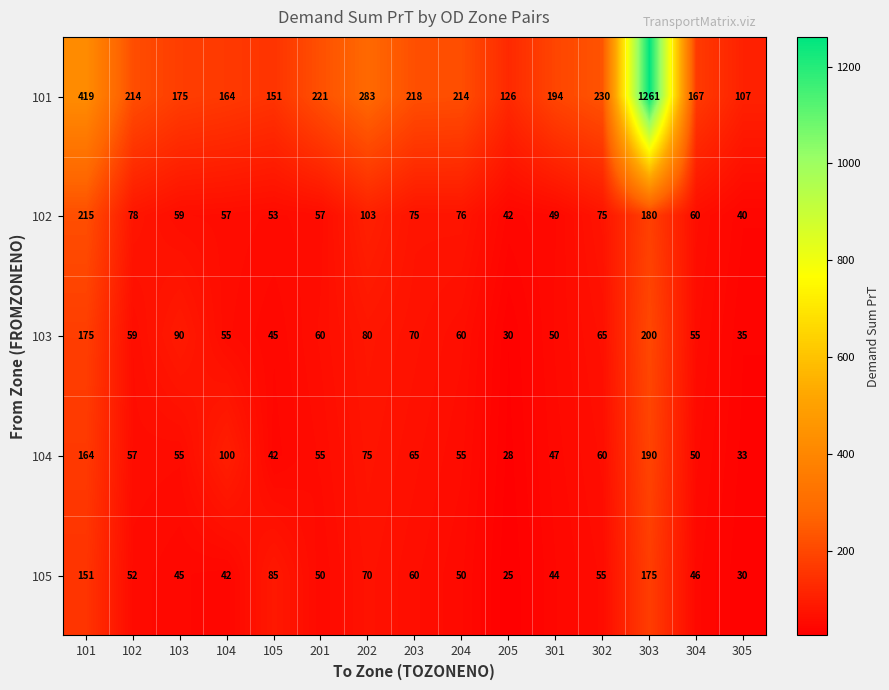

What is the sum of all 104 values?

1076